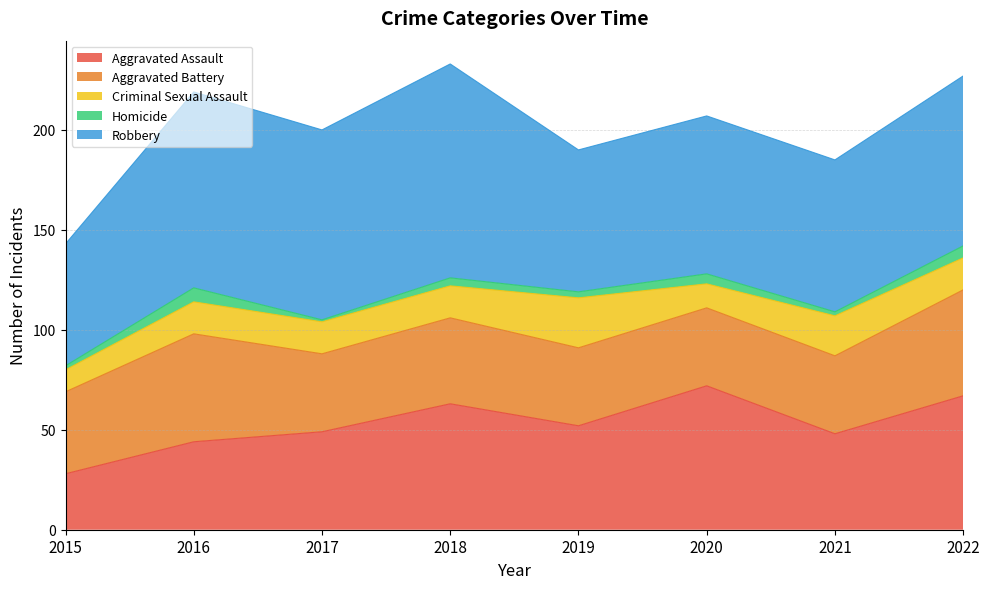

Which series has the widest spread of values?

Robbery